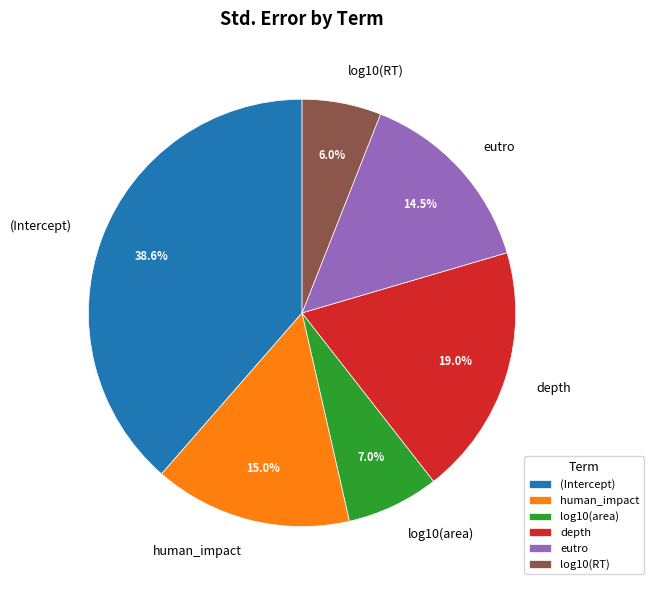

Which has a higher value, log10(RT) or (Intercept)?

(Intercept)